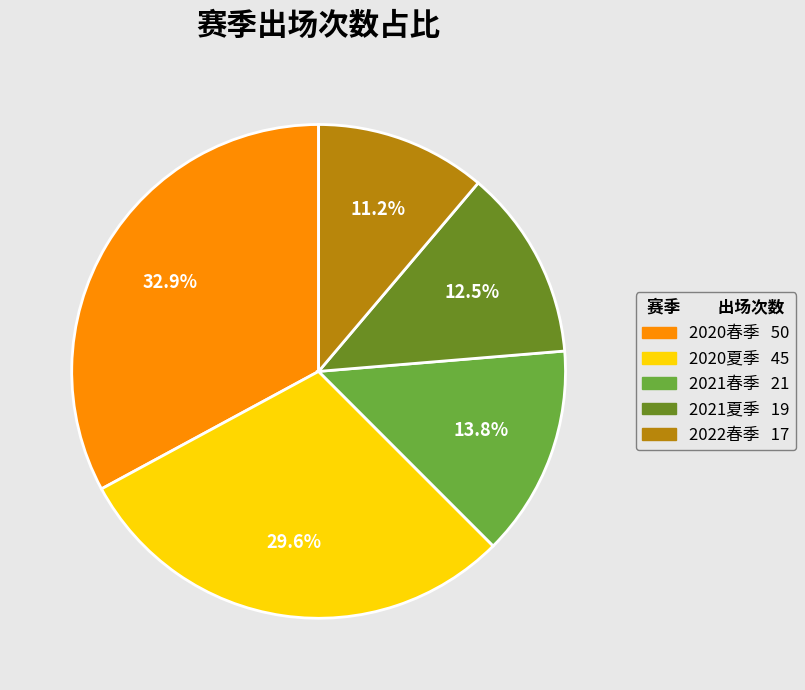

Between 2022春季 and 2020春季, which is larger?

2020春季